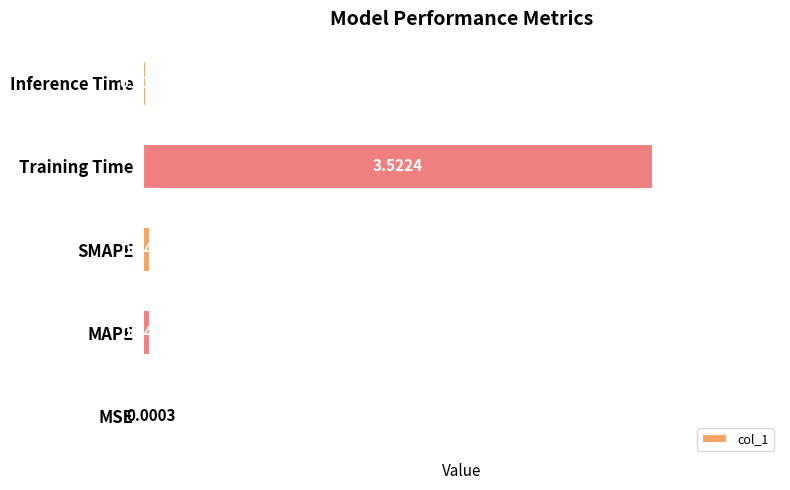

At which label is the value closest to 1?

MAPE